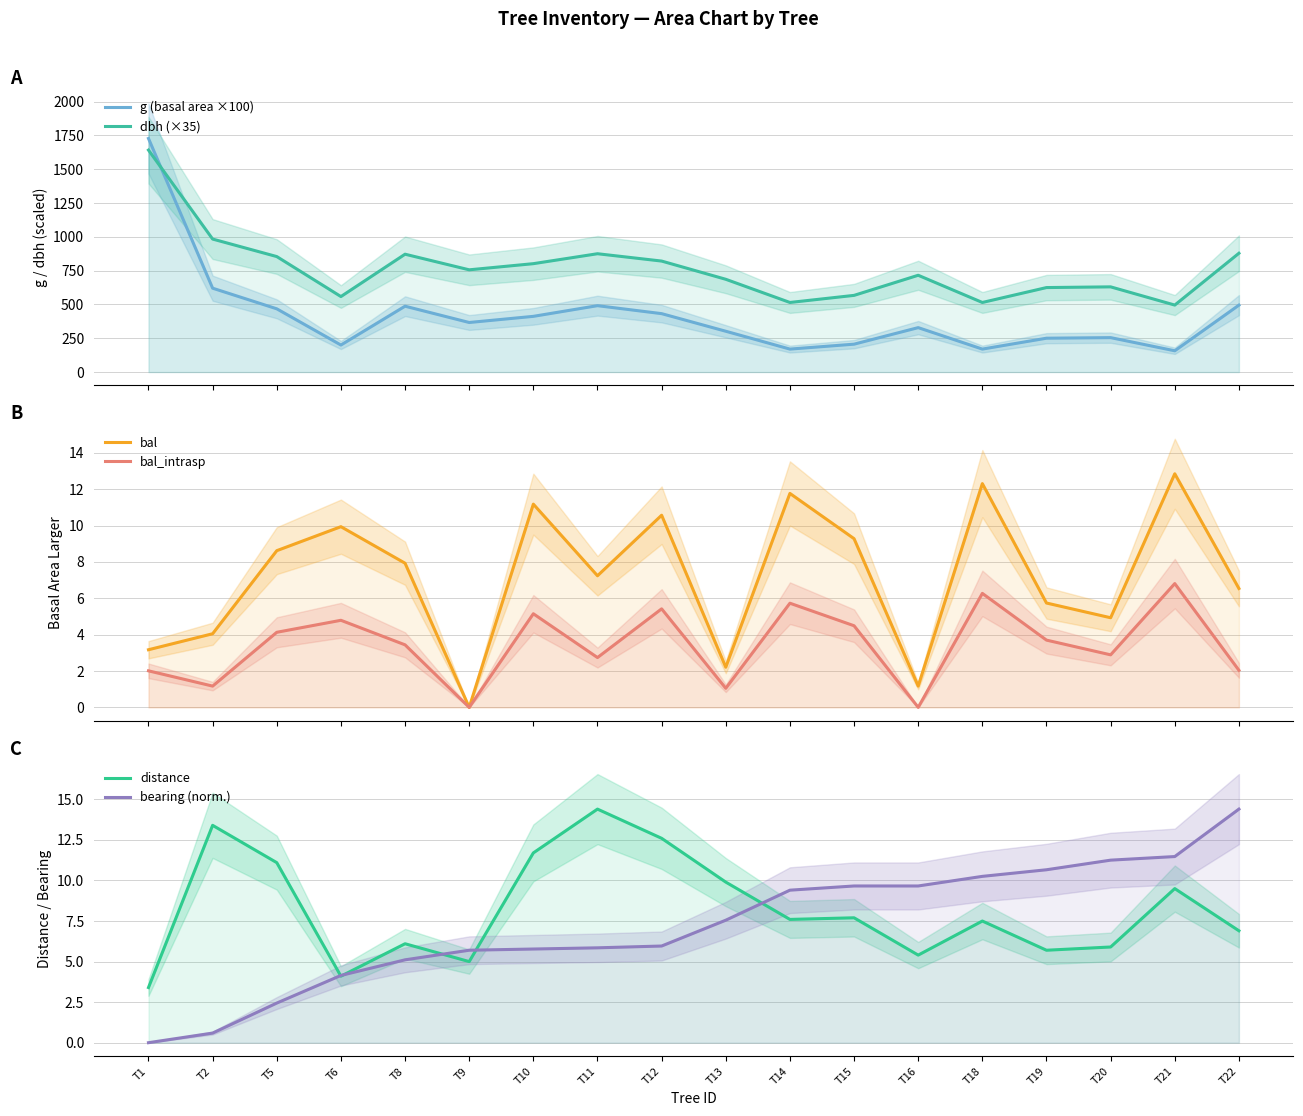

Which has a higher value, T10 or T13?

T10